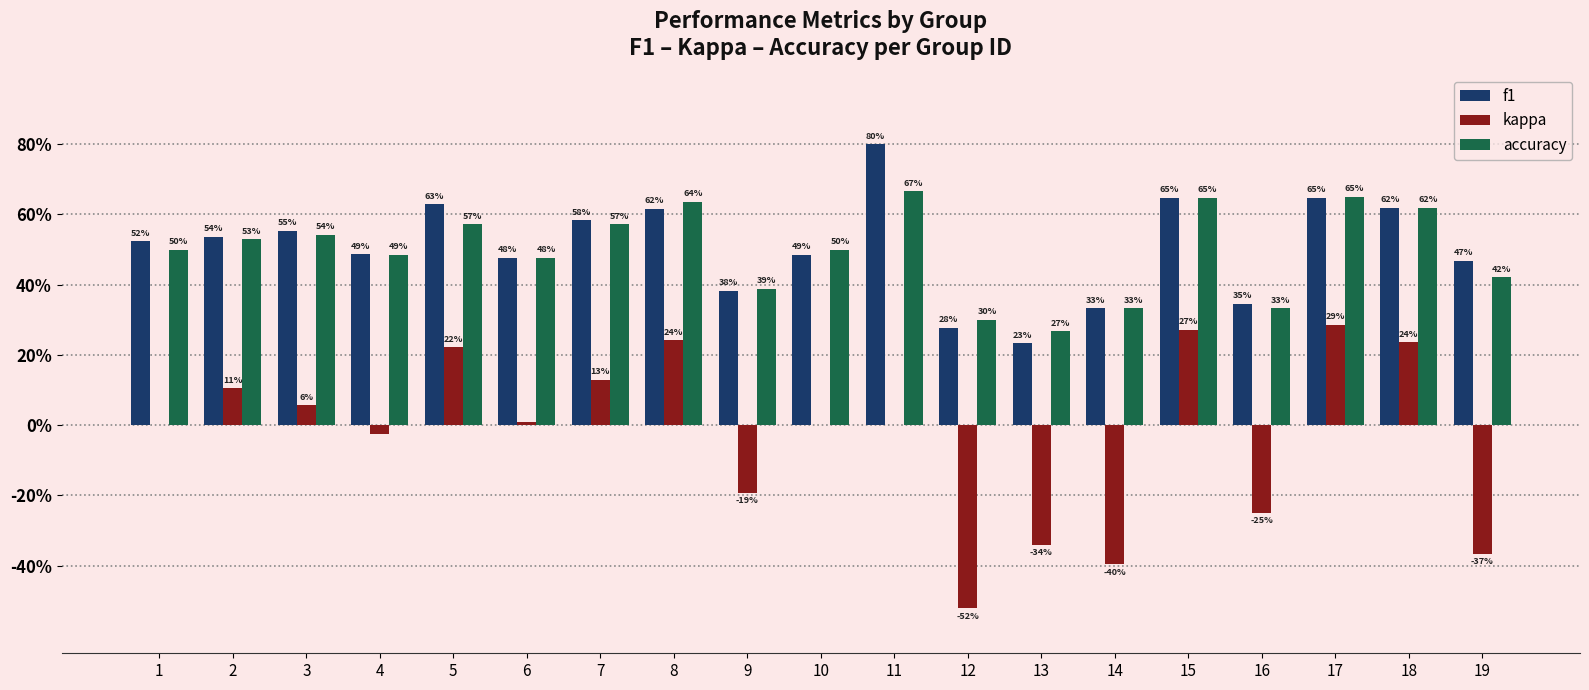

Where is f1 nearest to the value 0?

13